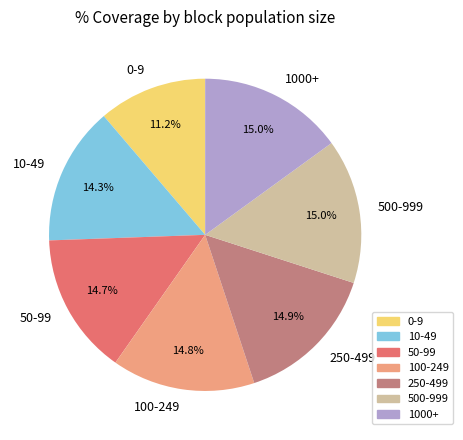

Count the number of slices in the pie.

7